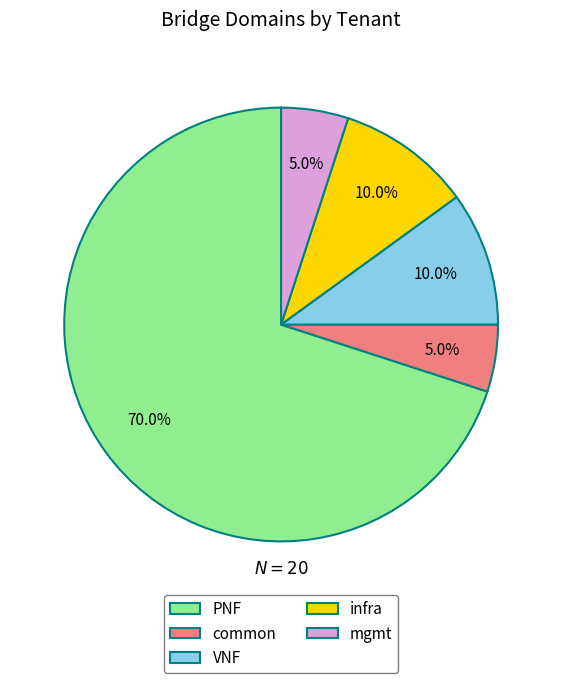

What is the ratio of the value at infra to the value at common?

2.0